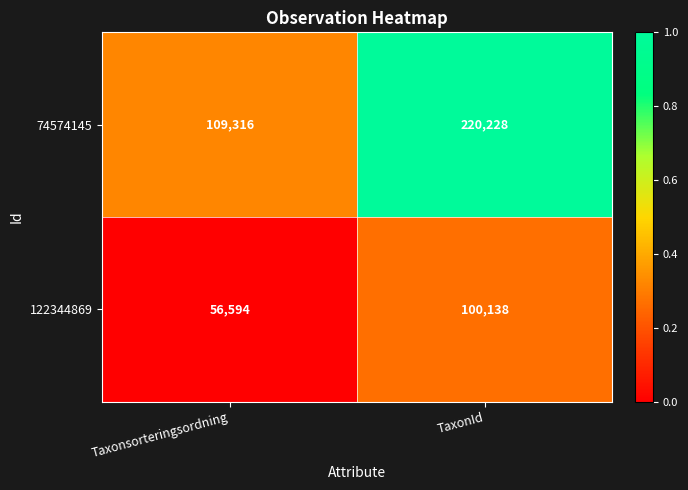

Which label corresponds to the smallest value in the chart?

Taxonsorteringsordning